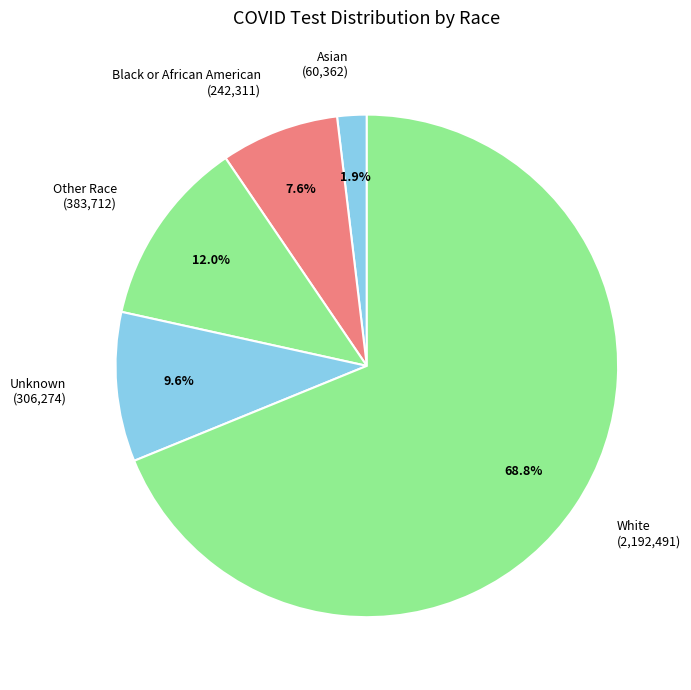

Between White and Unknown, which is larger?

White